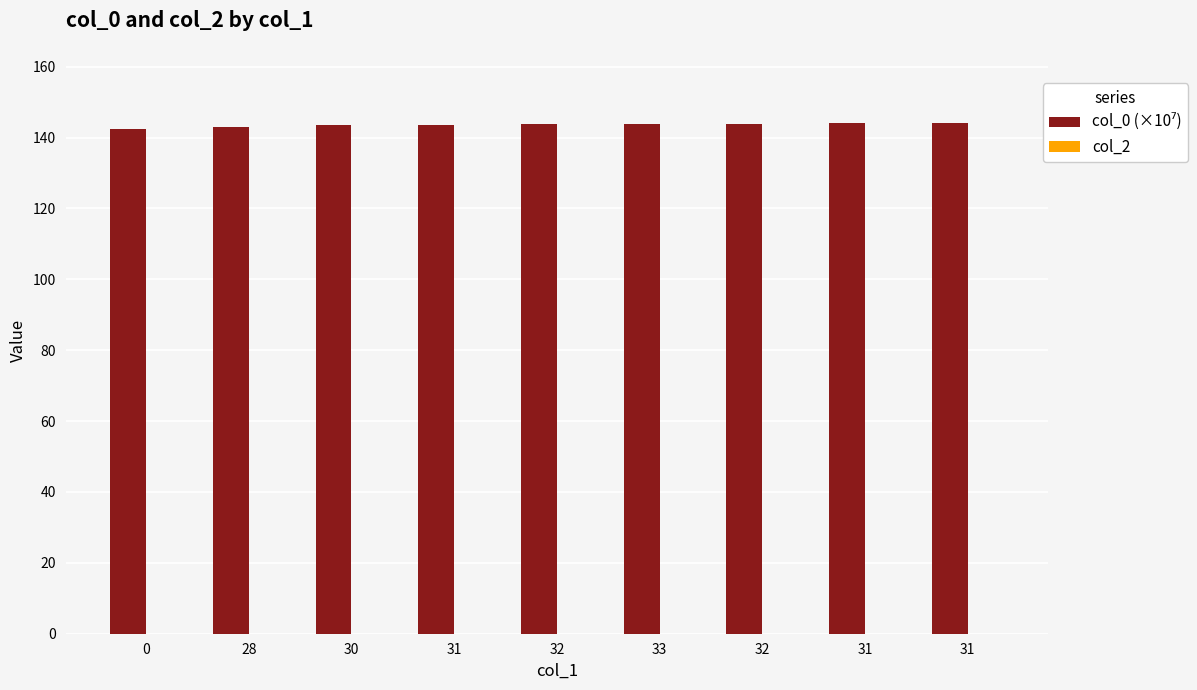

Reading left to right, list all the values displayed in this chart.

col_0 (×10⁷): 142.5	143.0	143.6	143.6	143.7	143.9	143.9	144.0	144.1
col_2: 0.0	0.0	0.0	0.0	0.0	0.0	0.0	0.0	0.0